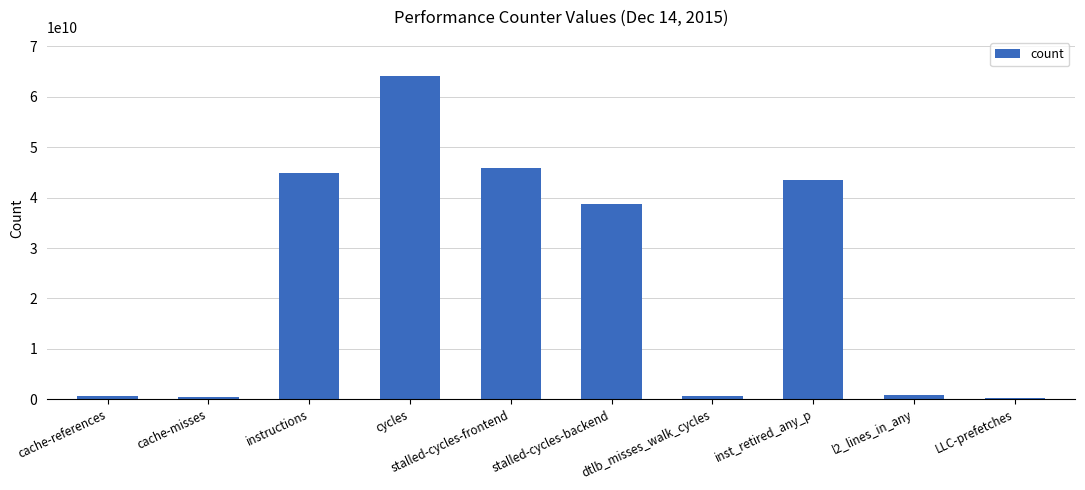

Does the chart contain stacked bars?

No